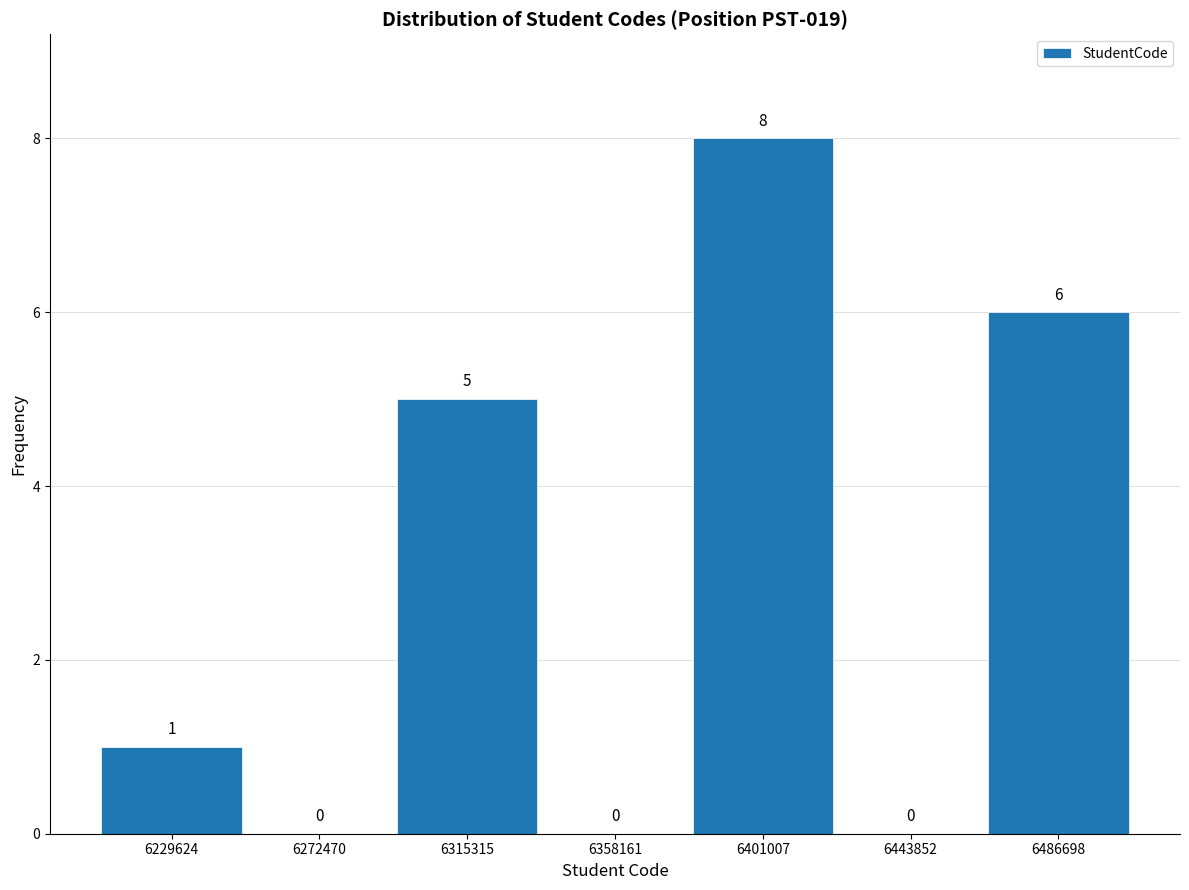

Over which range of the x-axis is the bar tallest?

6380000 to 6420000